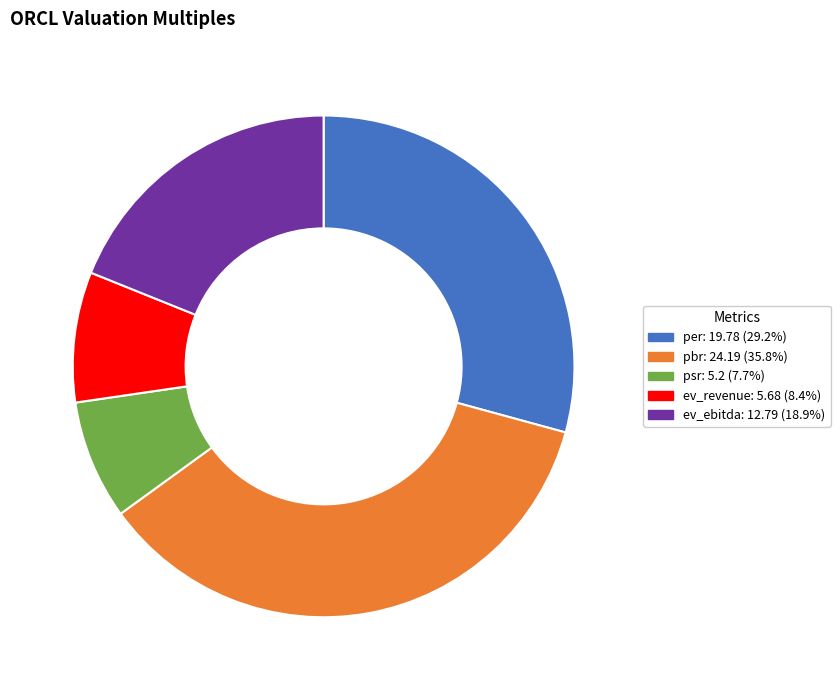

Do pbr and psr together represent more than half of the pie?

No